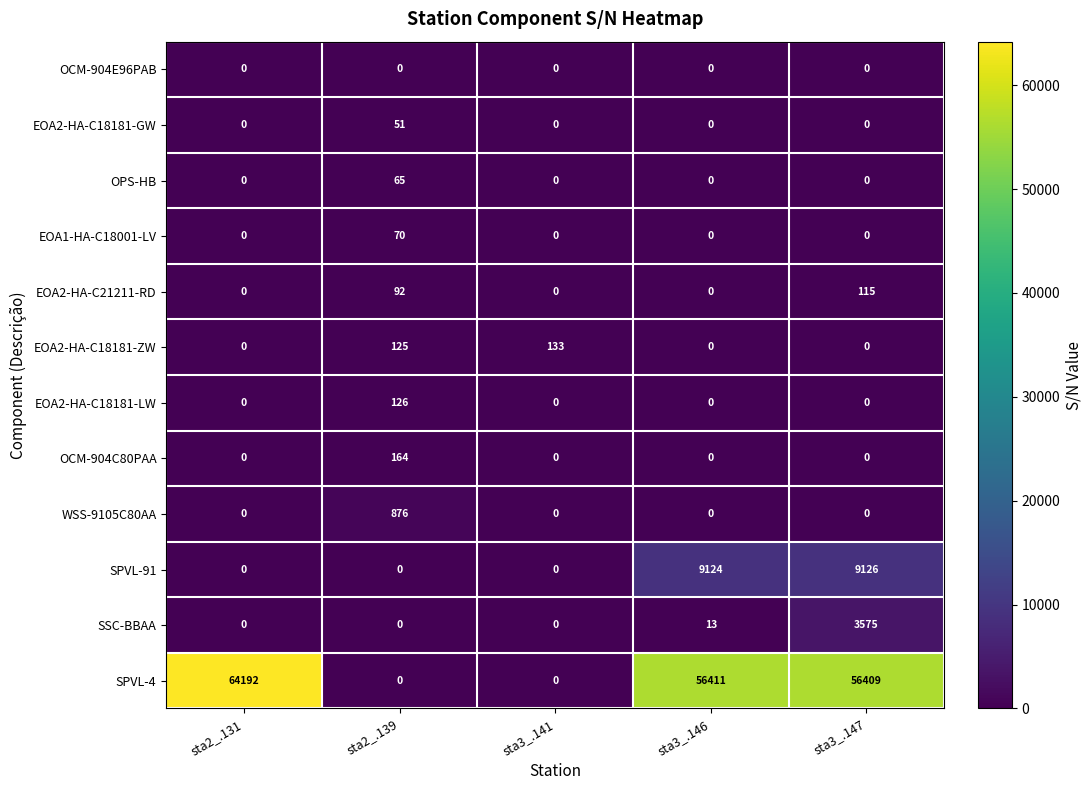

Count the number of data series in this chart.

12